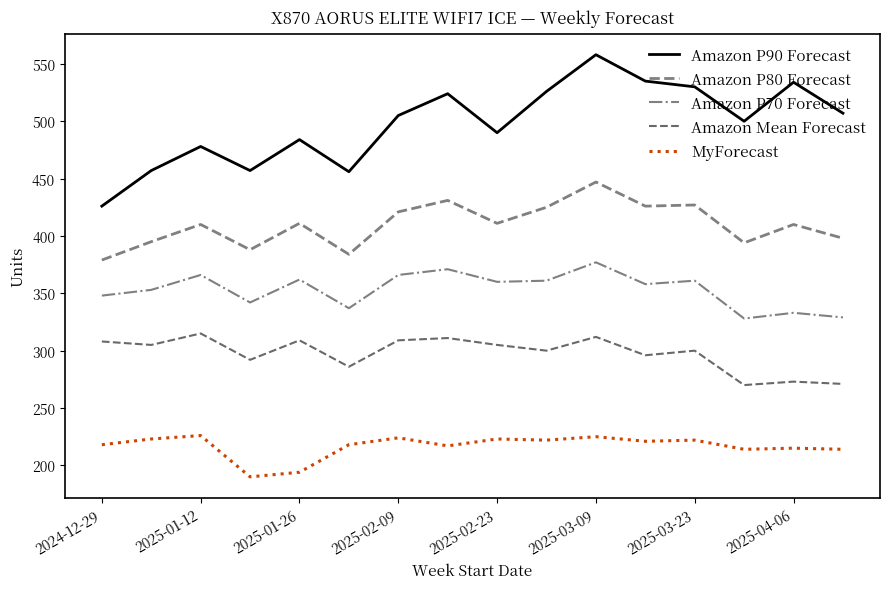

Does the chart display data point markers on the line(s)?

No